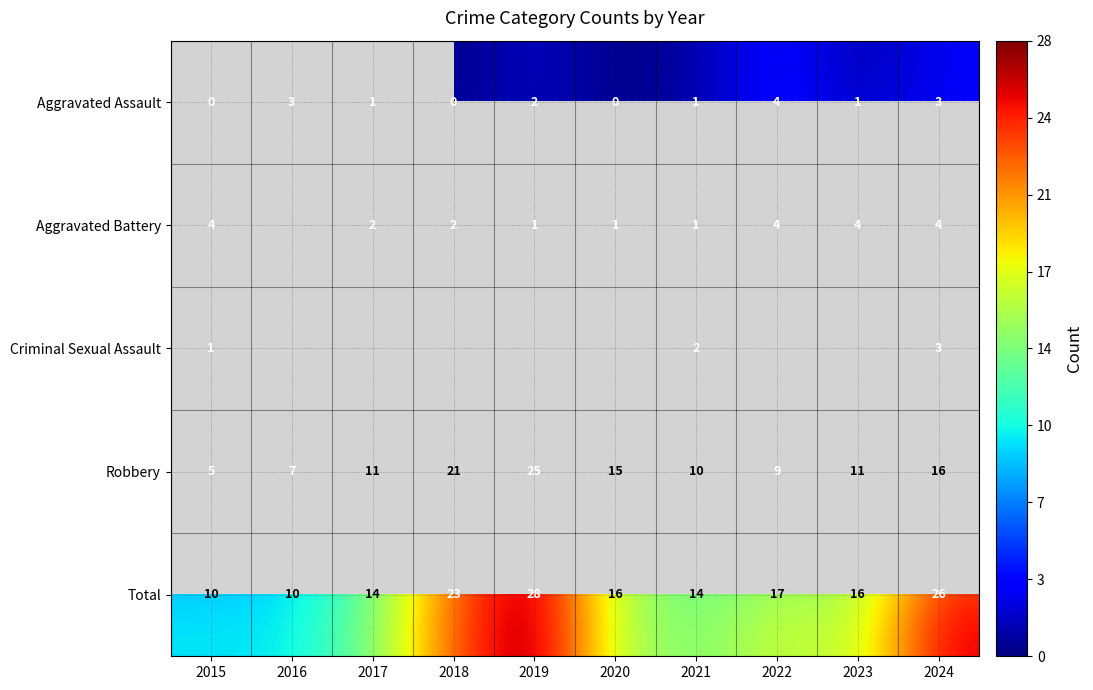

What is the minimum value for Total?

10